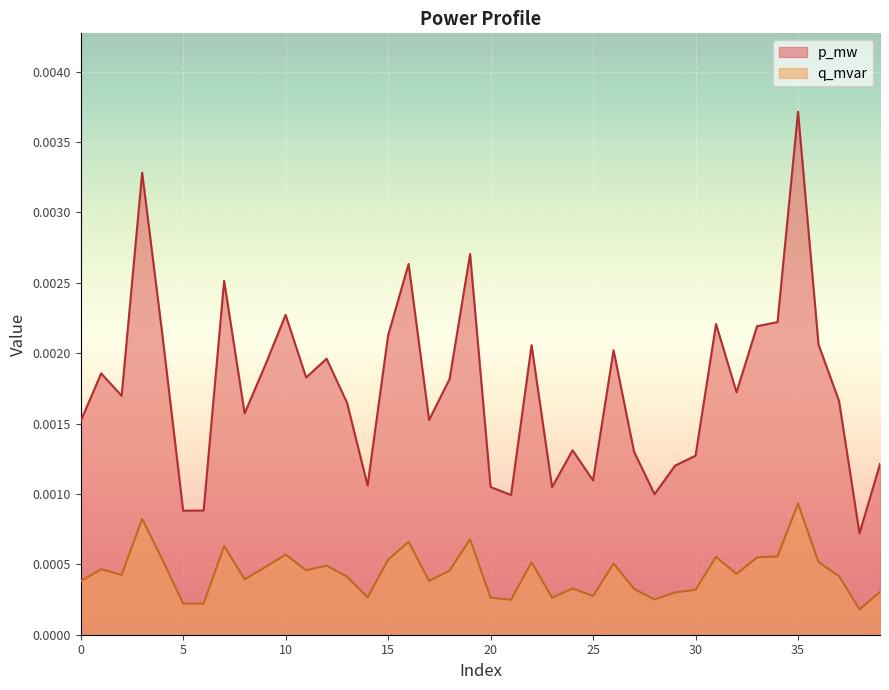

At which category does the chart reach its peak across all series?

35